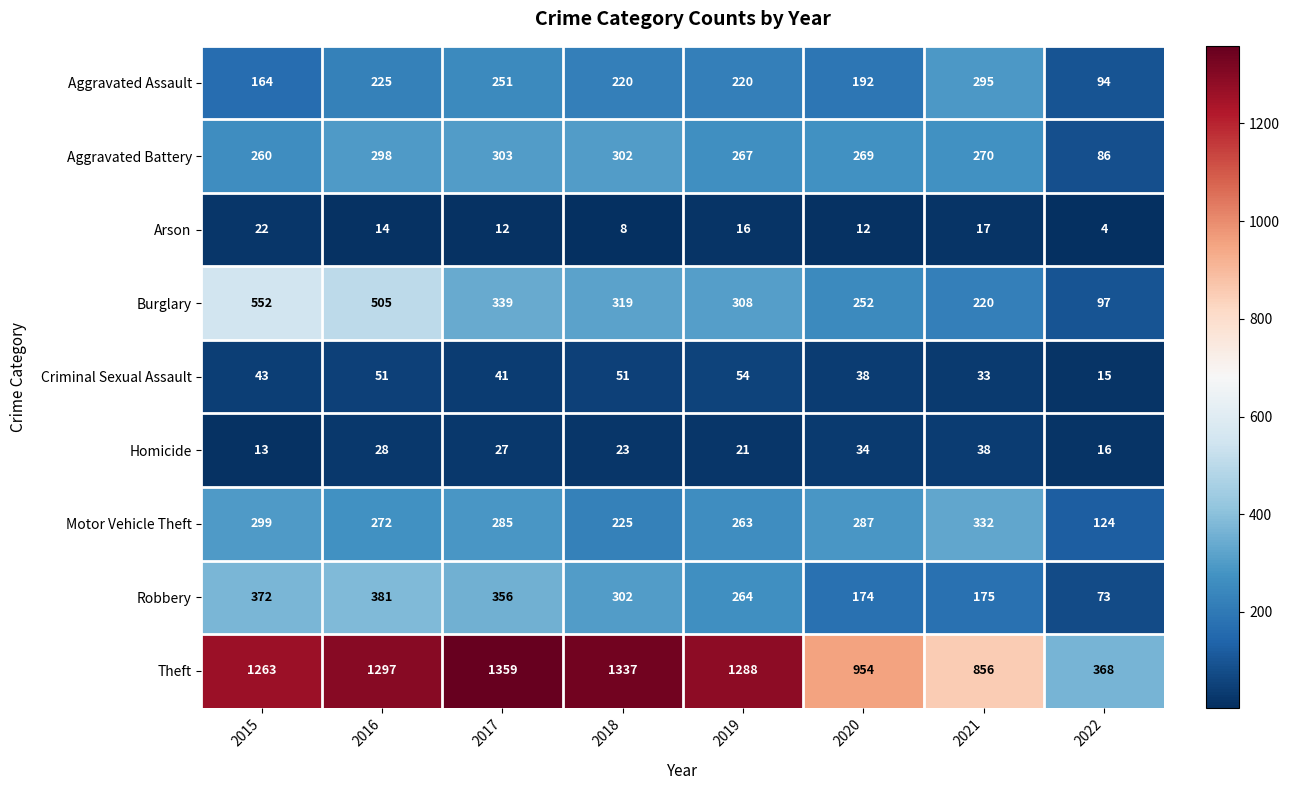

What is the difference between the highest and lowest values at 2020?

942